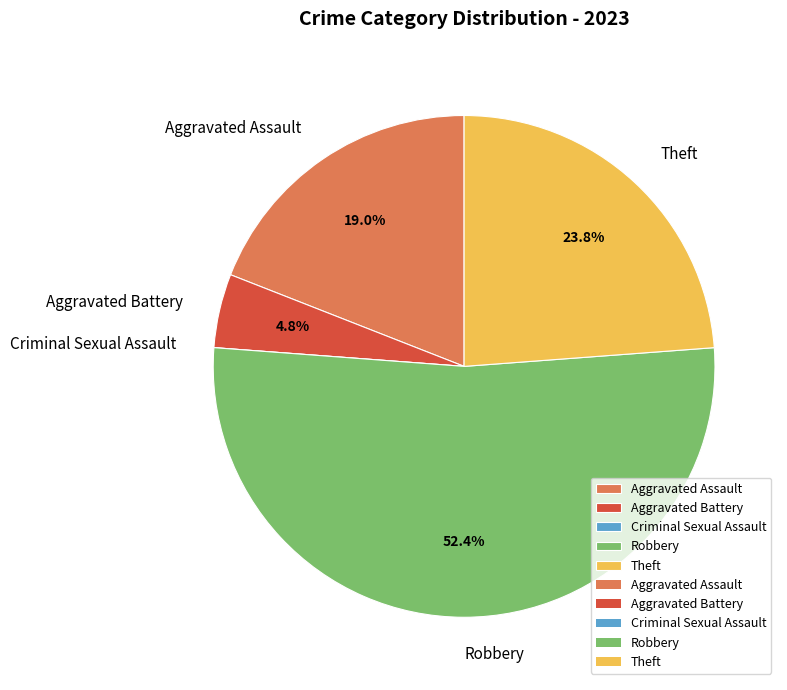

What percentage is NOT represented by Theft?

76.2%